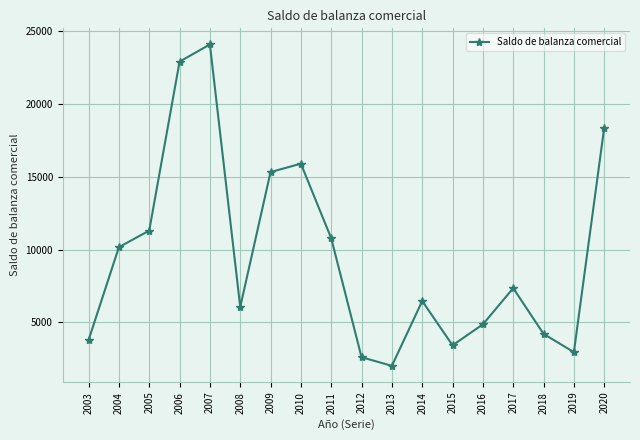

What is the difference between the maximum and minimum values?

22068